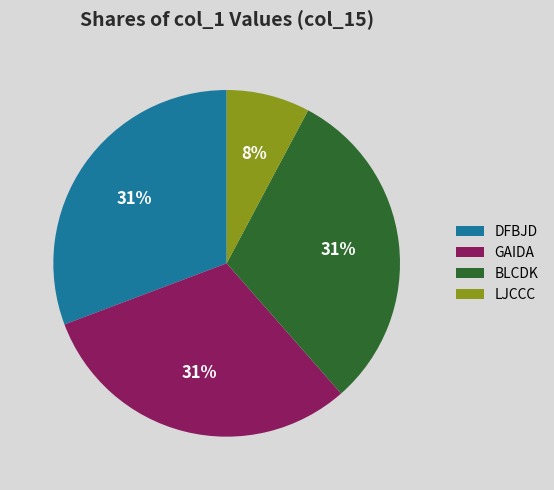

Is DFBJD the majority of the pie?

No